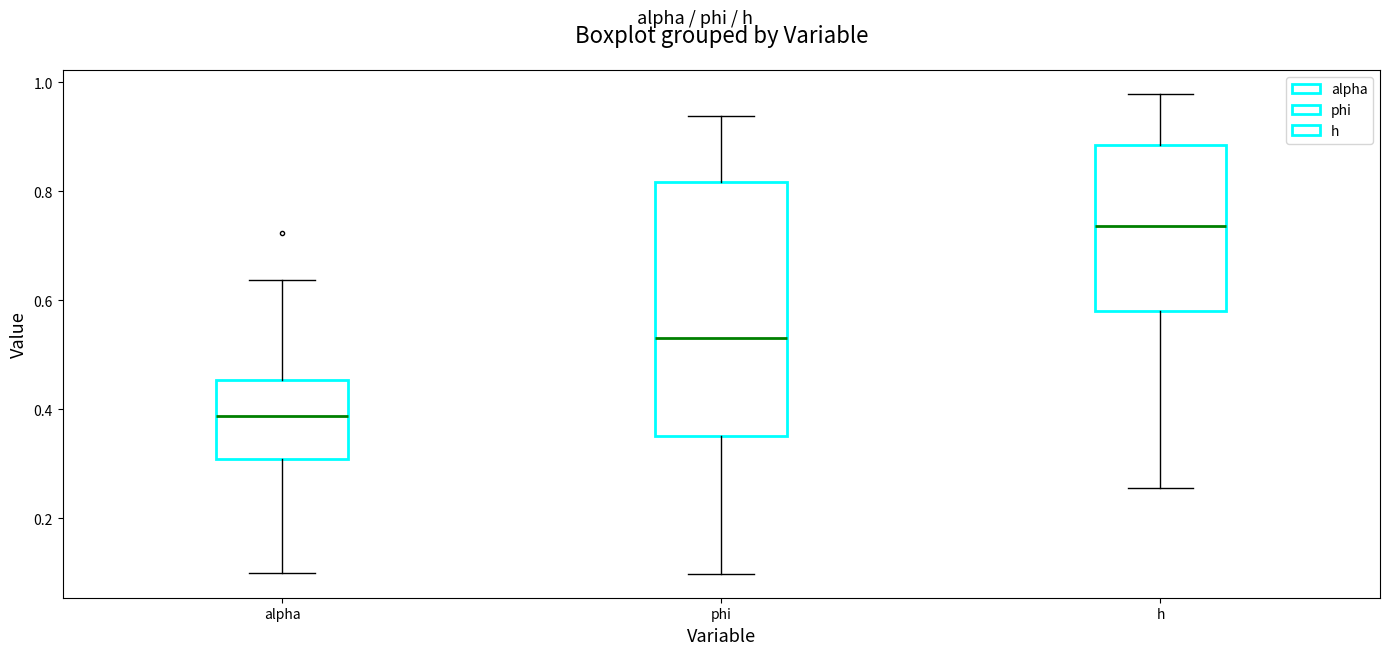

Which box is the tallest, from its lower edge to its upper edge?

phi